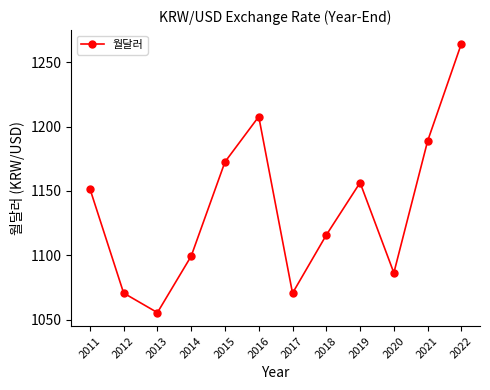

Which has a higher value, 2011 or 2020?

2011